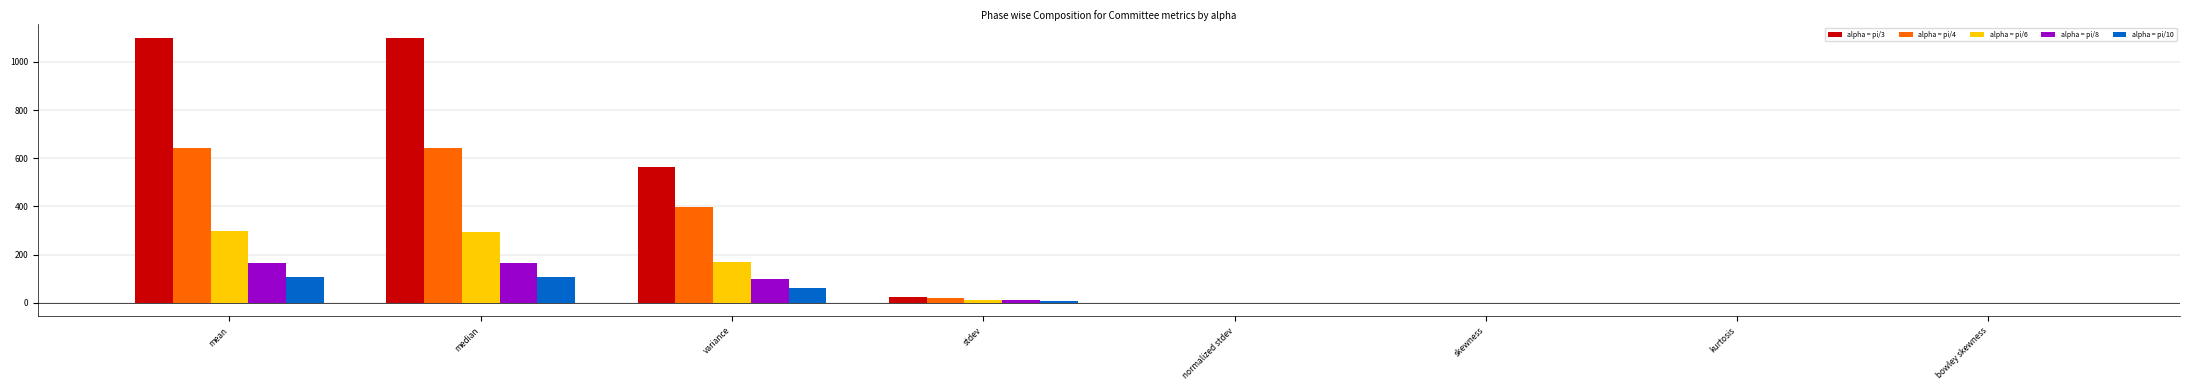

The value of alpha = pi/10 at median is 163.8. True or false?

False